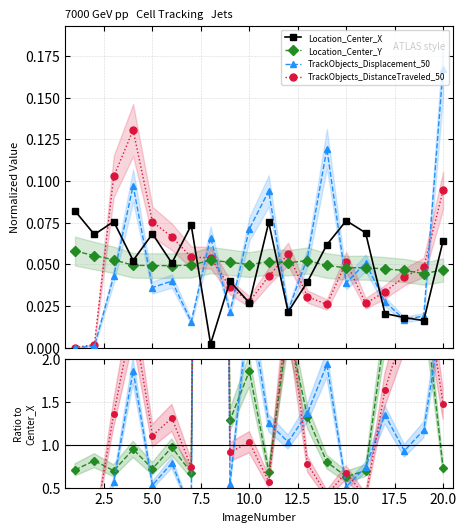

Between 2.5 and 7.5, which series saw the biggest shift?

TrackObjects_DistanceTraveled_50